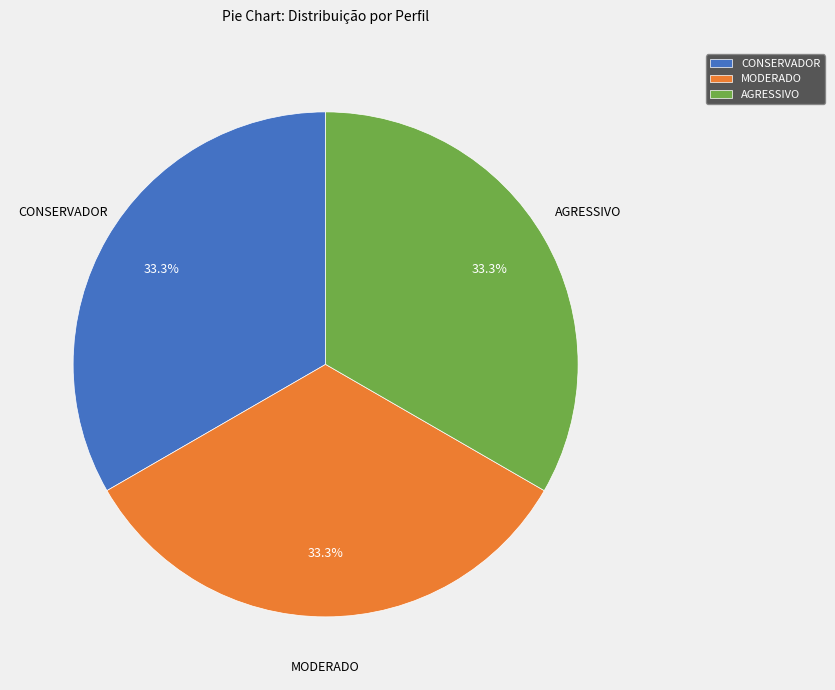

Is MODERADO the majority of the pie?

No